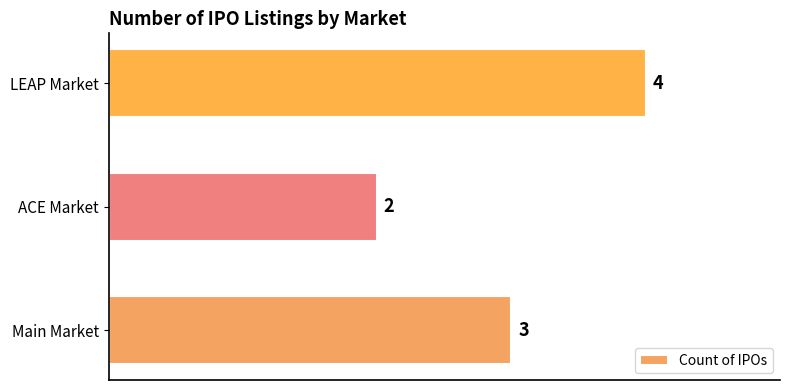

What is the sum of all values?

9